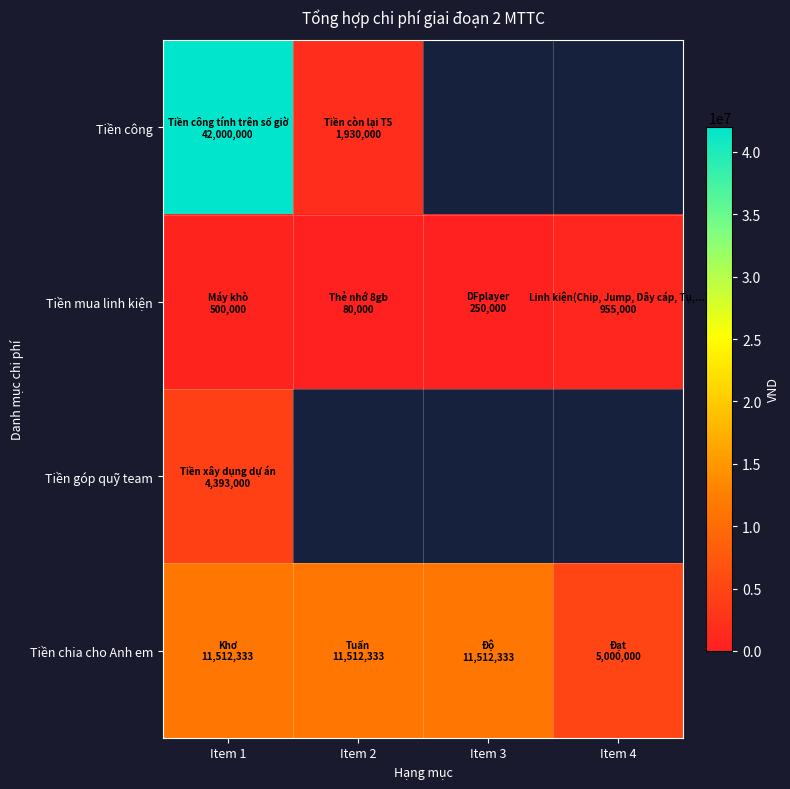

What is the spread (max minus min) of values at Item 2?

11432333.0